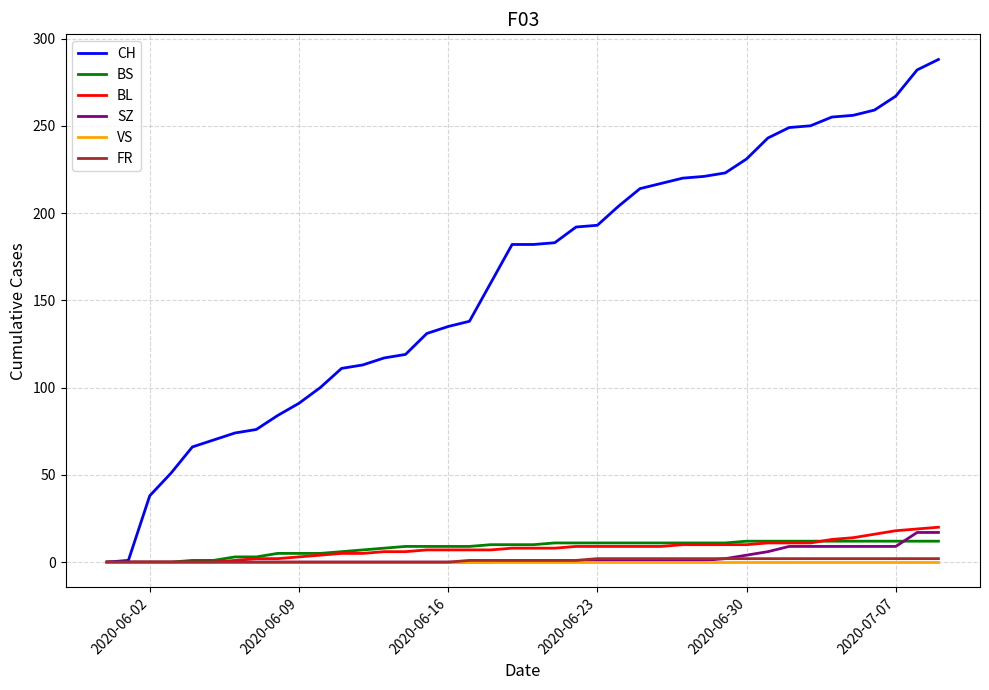

Which series has the largest range (max minus min)?

CH